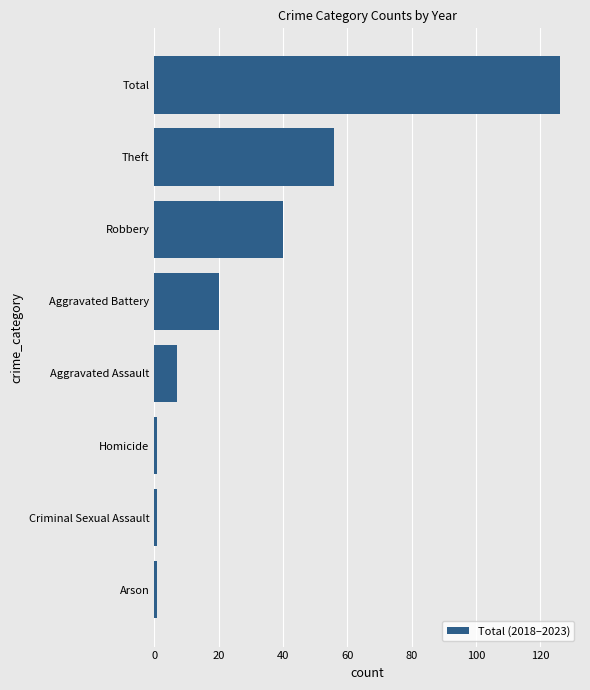

What value does the data have at Theft, to the nearest 10?

60